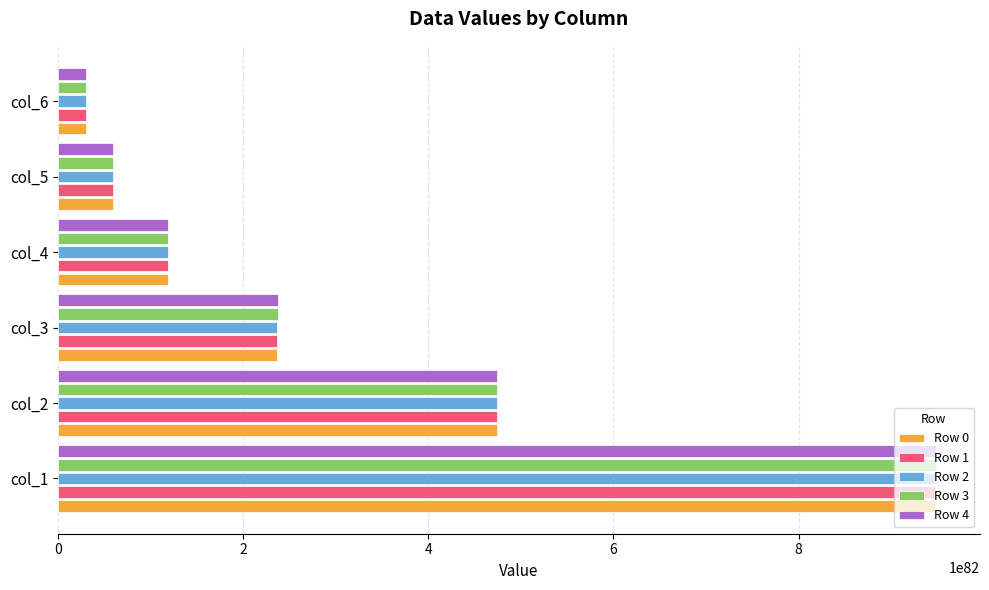

Which series has the widest spread of values?

Row 4